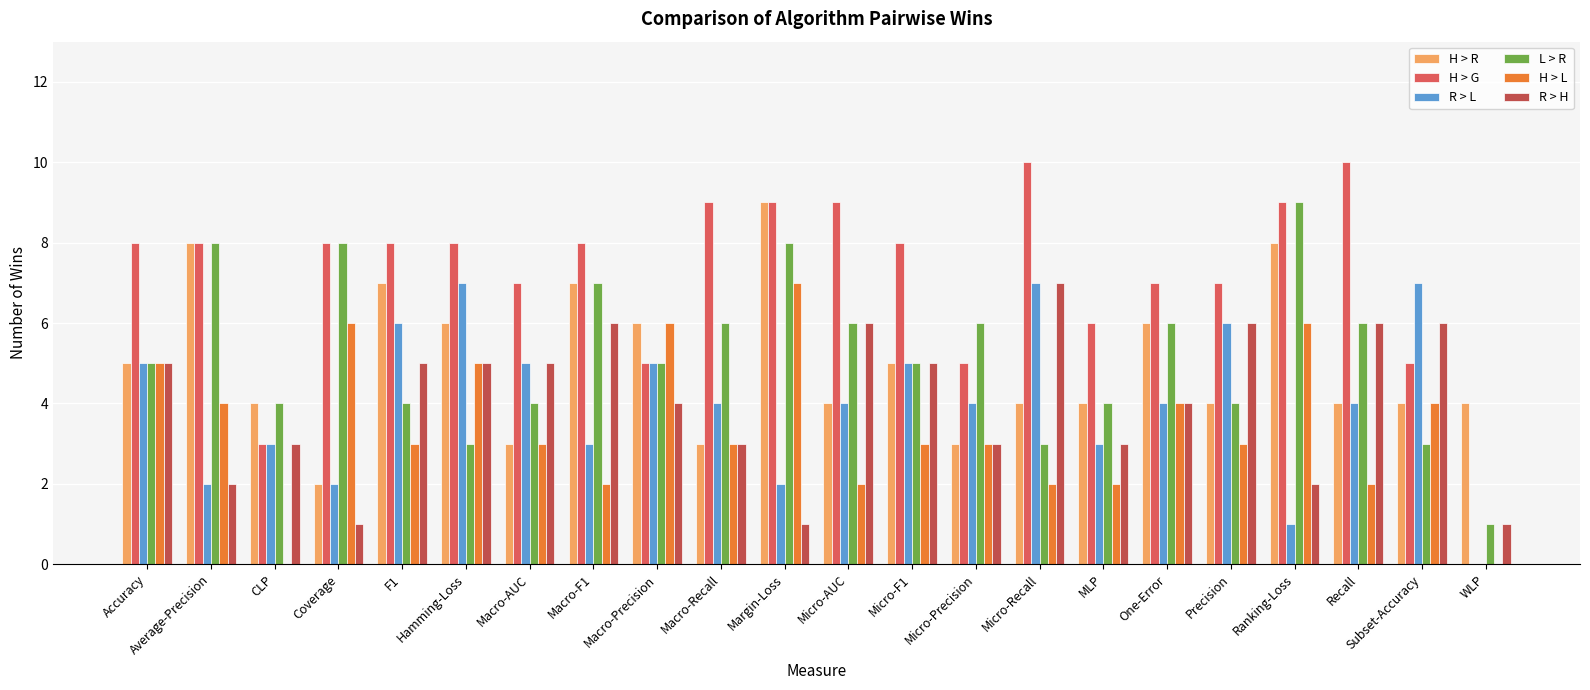

What is the difference between the highest and lowest values at F1?

5